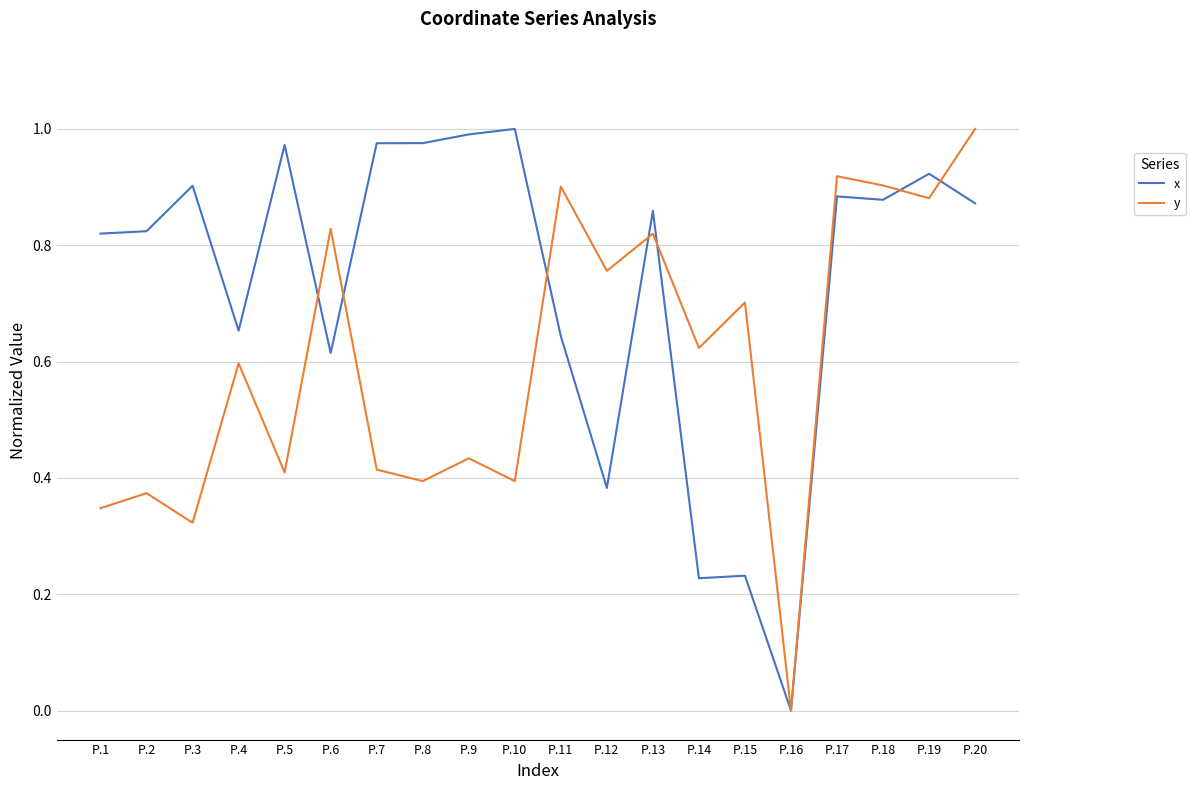

Which series has the largest total across all categories?

x